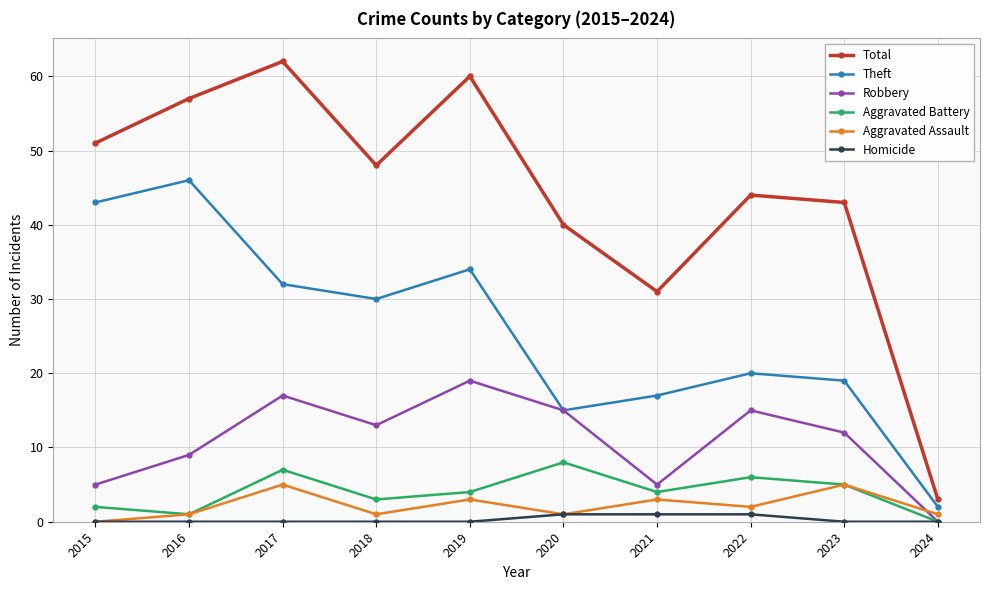

What is the maximum value shown in the chart?

62